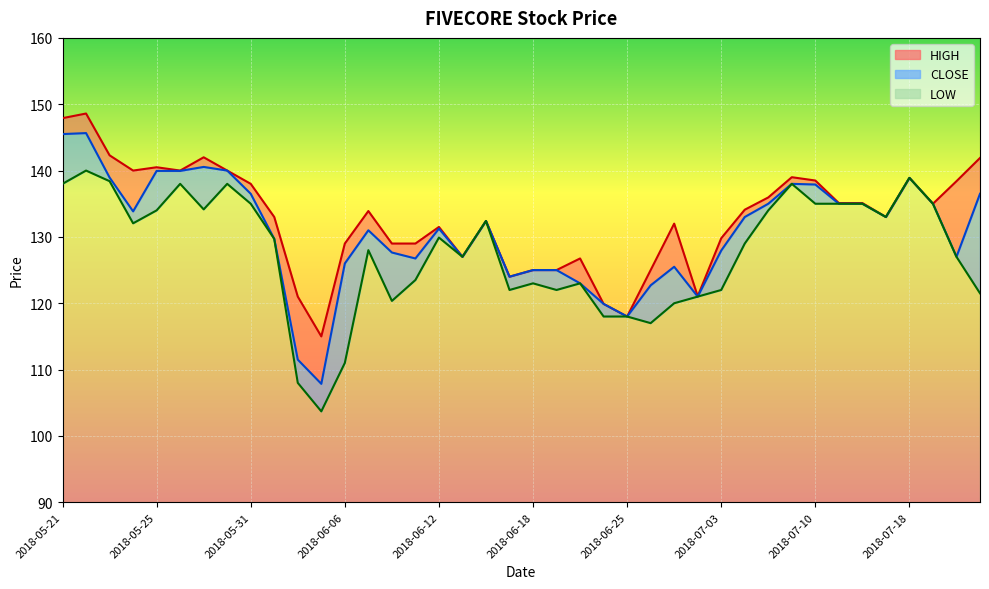

At which category does CLOSE reach its first local valley?

2018-05-24